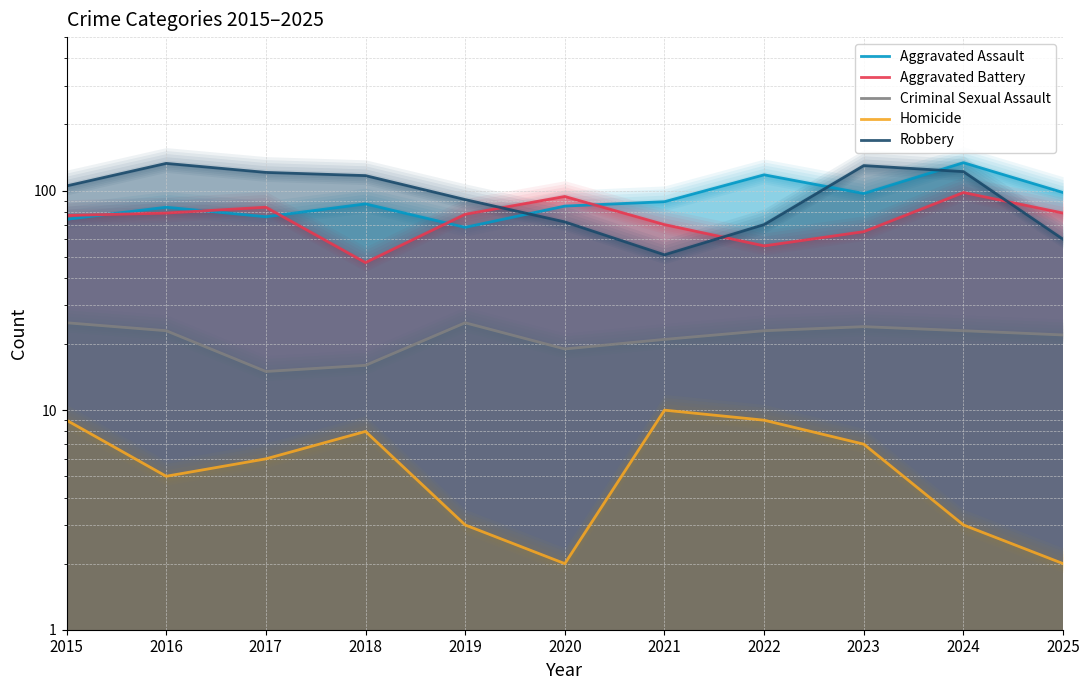

What is the difference between the Criminal Sexual Assault values at 2016 and 2019?

2